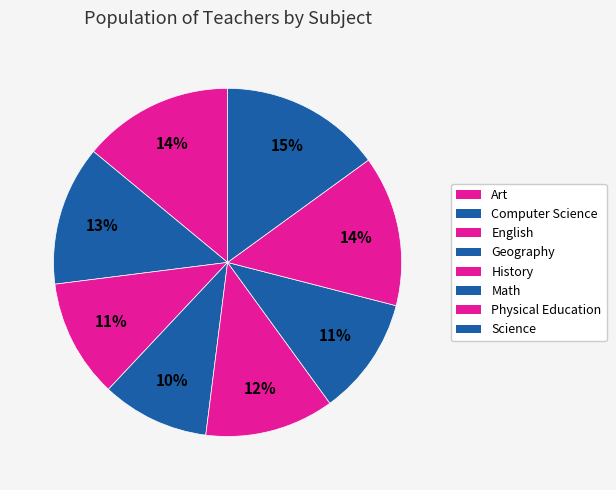

Combined, do Geography and Science account for over 50%?

No